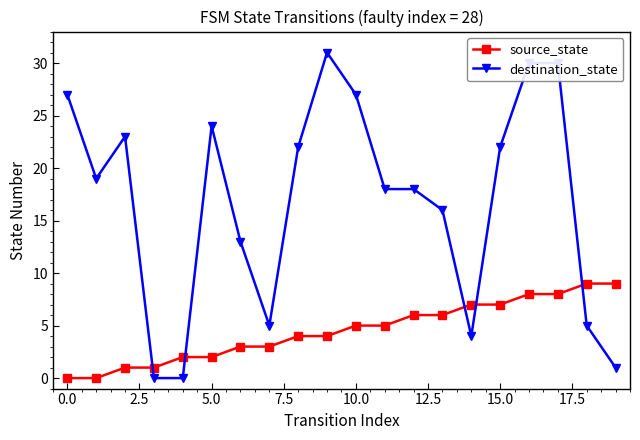

True or false: destination_state has more than 1 points higher than both neighbors.

True